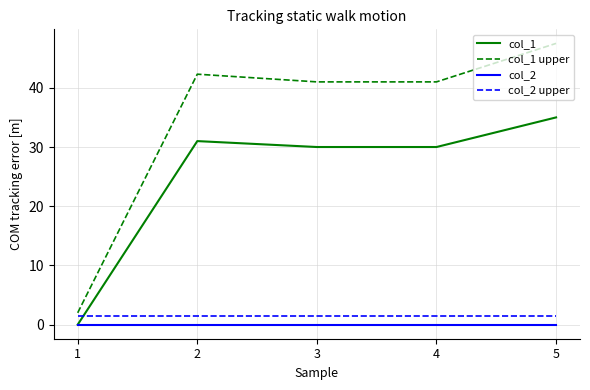

What are all the series names shown in the legend?

col_1, col_1 upper, col_2, col_2 upper